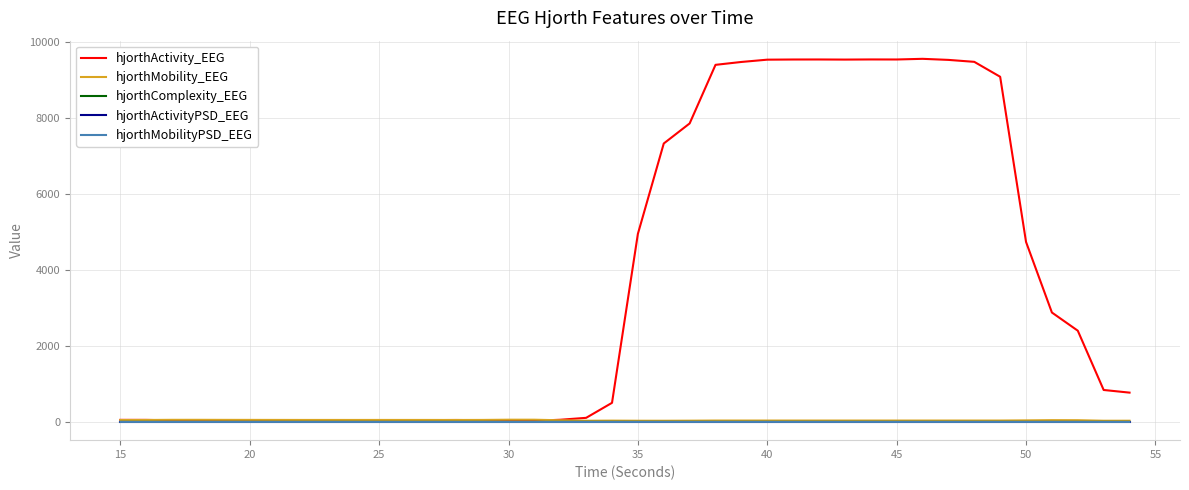

Which series has the largest total across all categories?

hjorthActivity_EEG